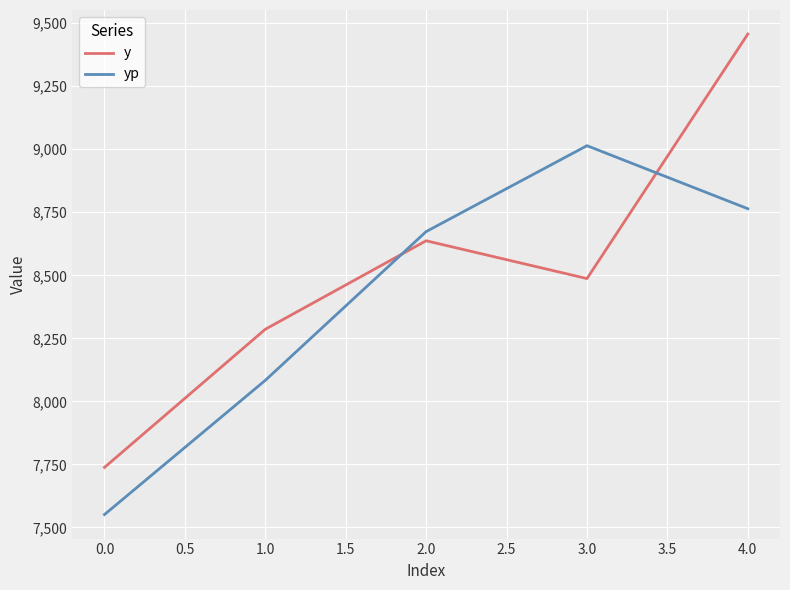

Which series ends up on top after the final intersection of y and yp?

y